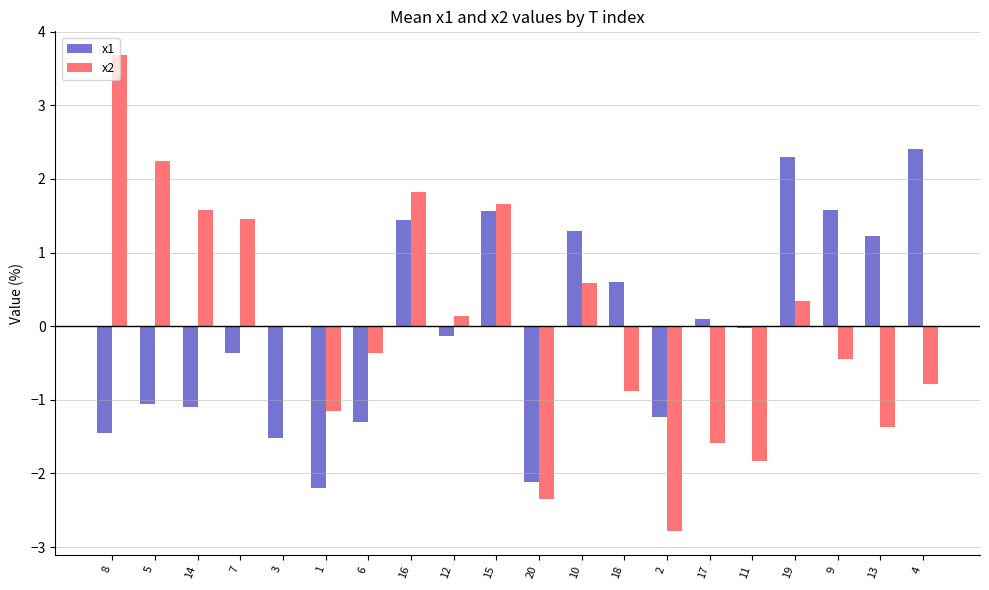

The x2 series shows 0.3 at 10. True or false?

False